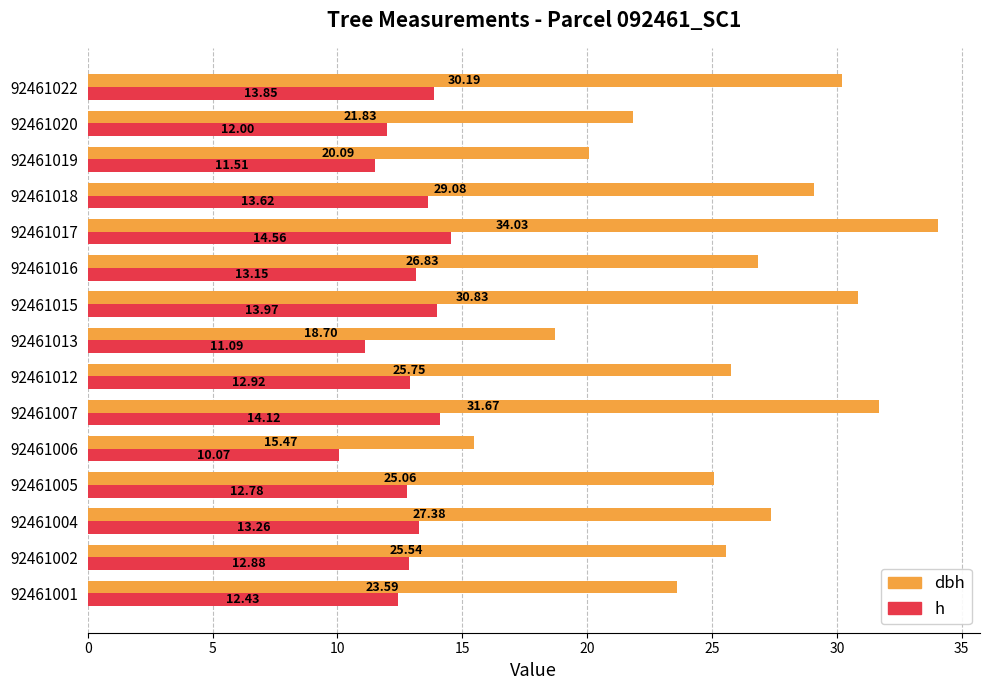

What is the difference between the maximum and minimum values in the h series?

4.5